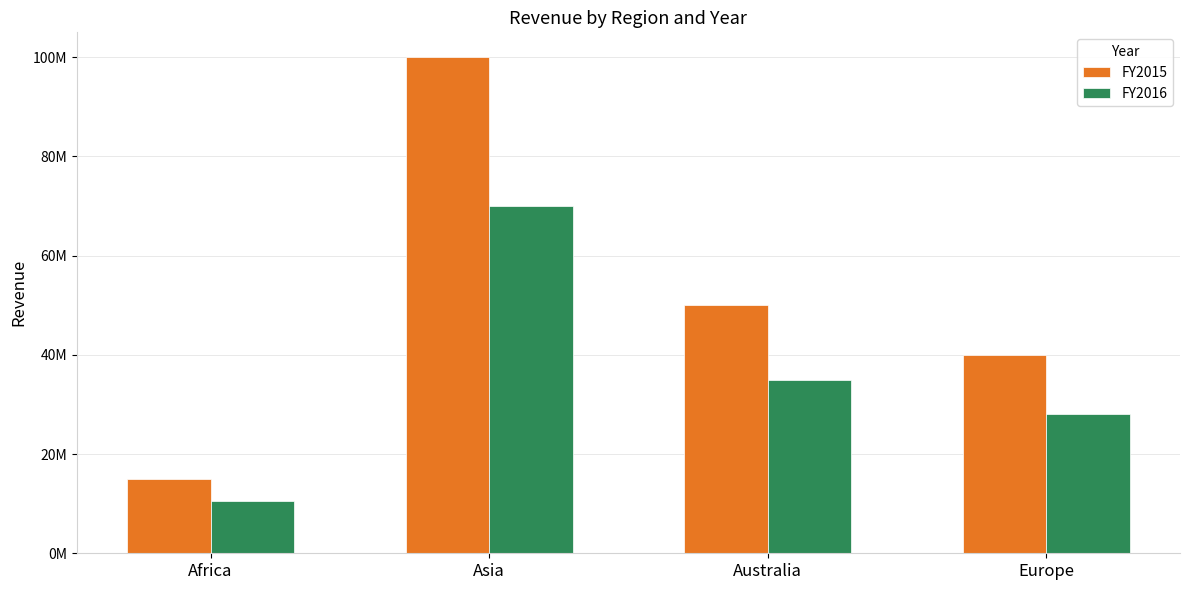

What position from the left is Europe?

4